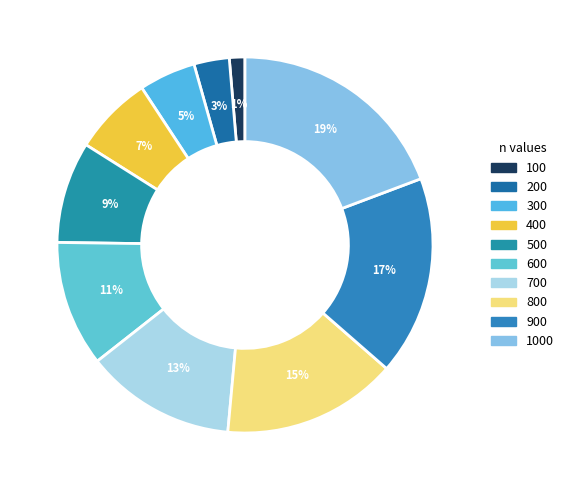

Rank the categories by value from highest to lowest.

1000, 900, 800, 700, 600, 500, 400, 300, 200, 100